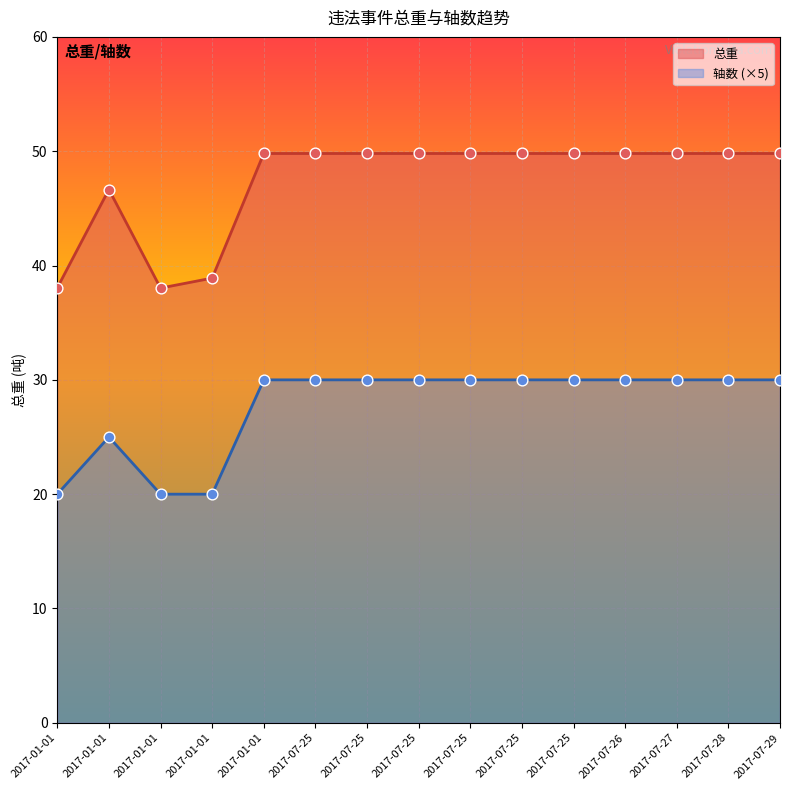

What is the total value across all series at 2017-01-01?

58.0